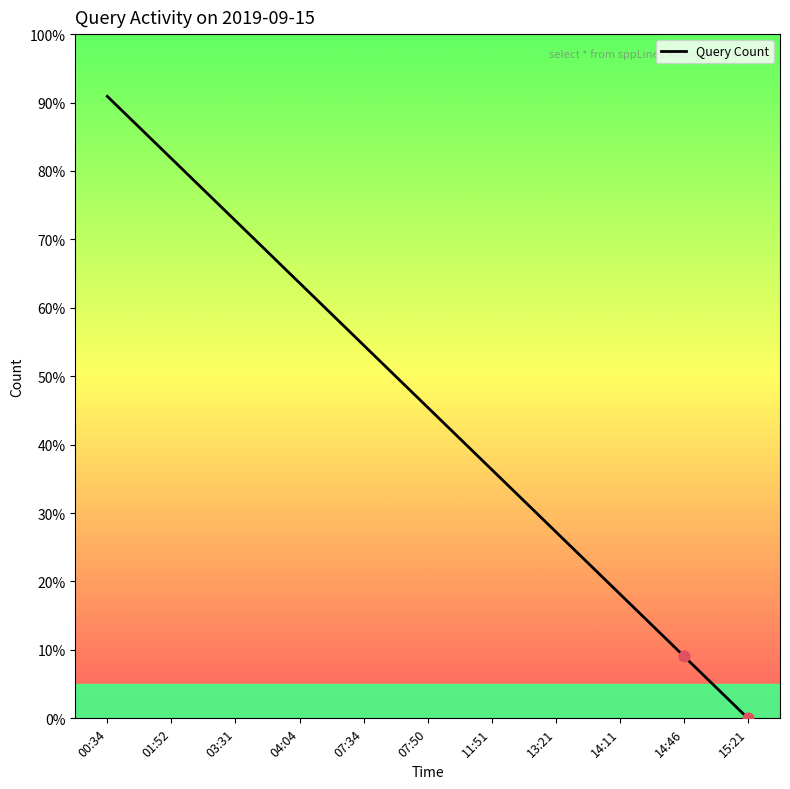

What is the change in value from 03:31 to 13:21?

-45.5